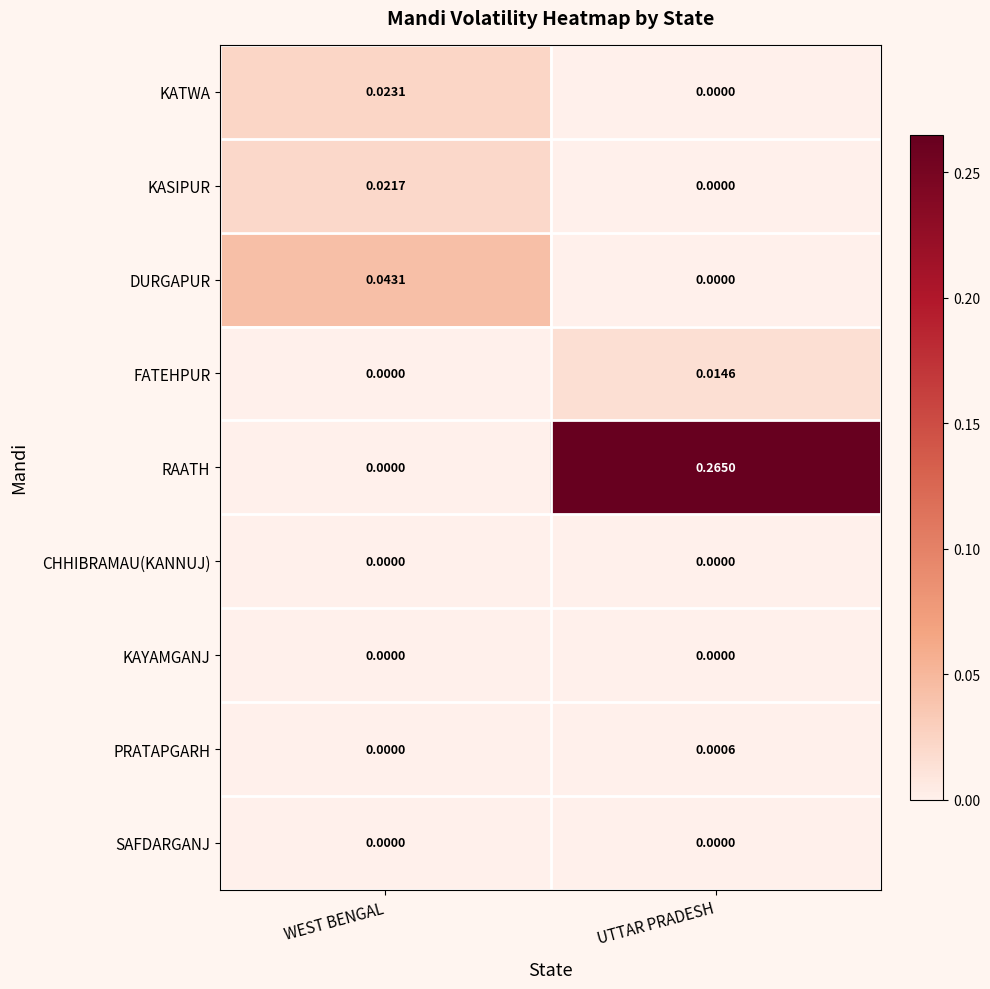

Where is RAATH nearest to the value 0?

WEST BENGAL